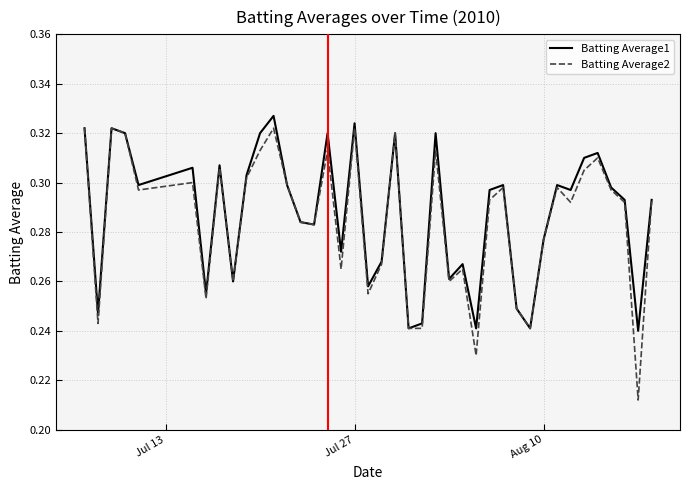

Which series has the largest range (max minus min)?

Batting Average2